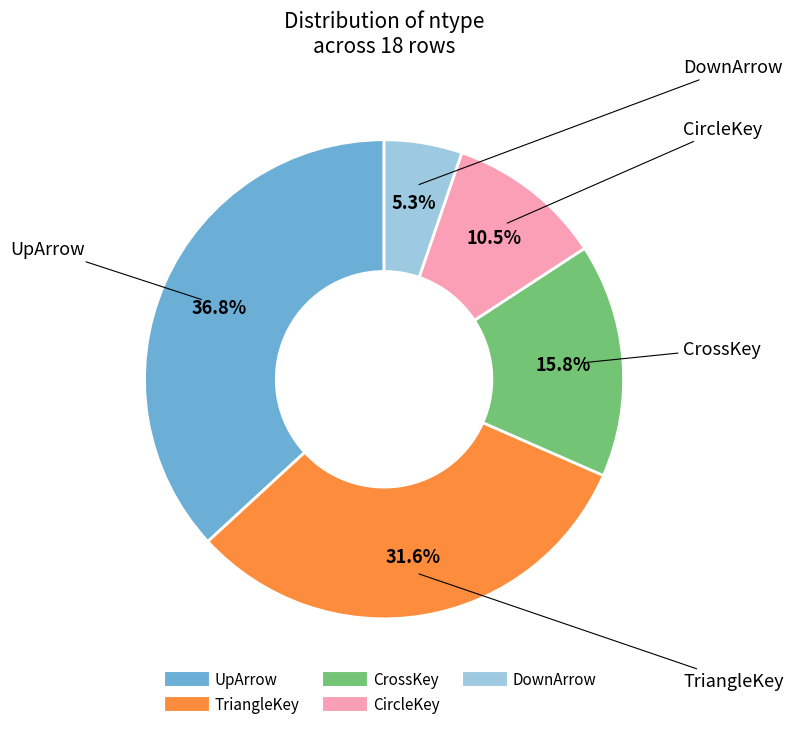

Does UpArrow account for over 50% of the chart?

No